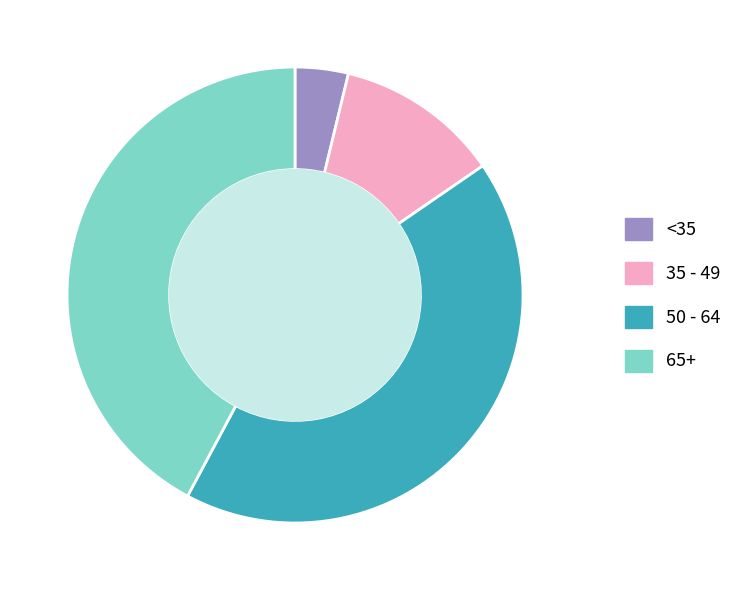

The 50 - 64 slice represents 42% of the pie. True or false?

True